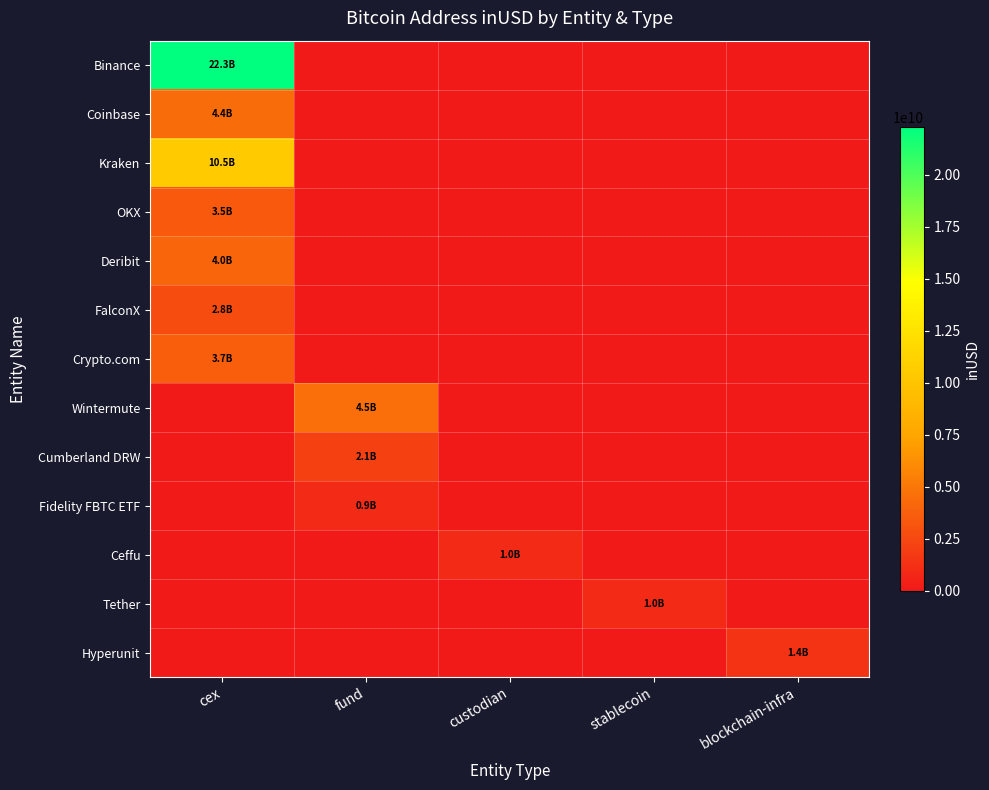

At which category is the sum across all series the highest?

cex